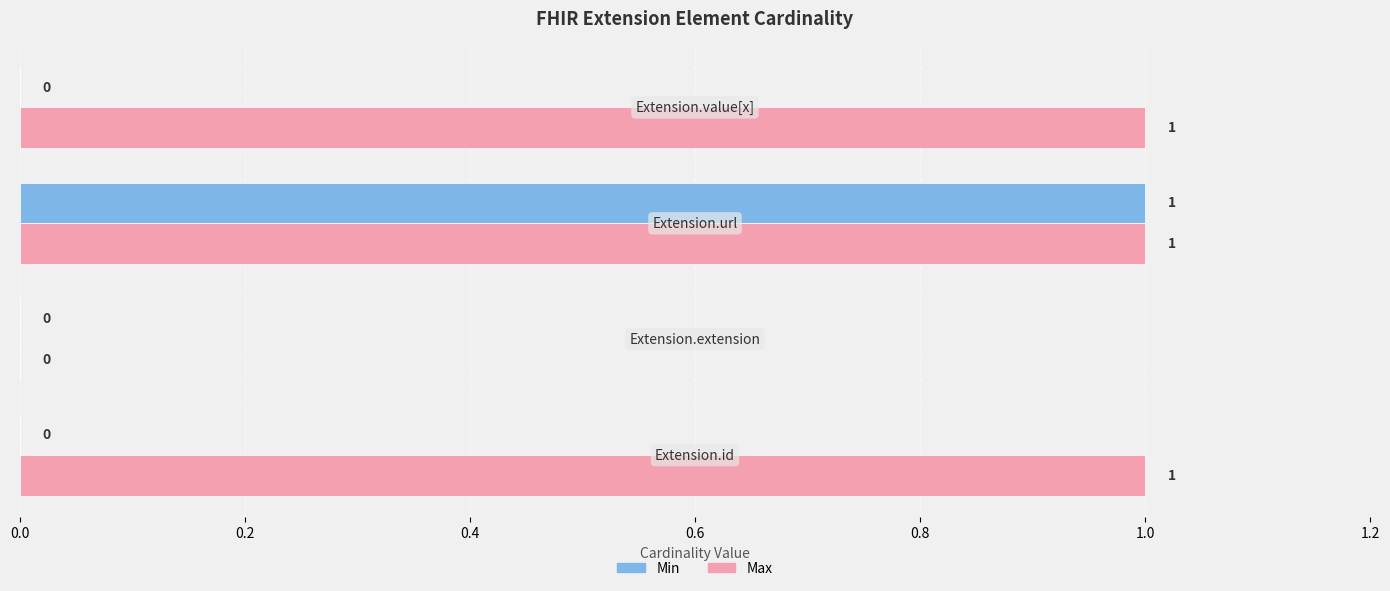

Which series has the largest total across all categories?

Max